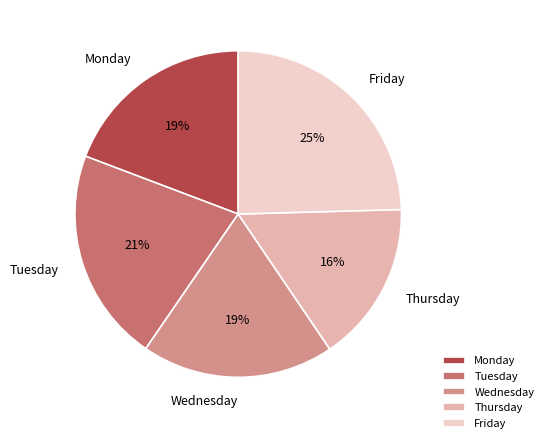

Is it true that Friday is 25% of the pie?

True